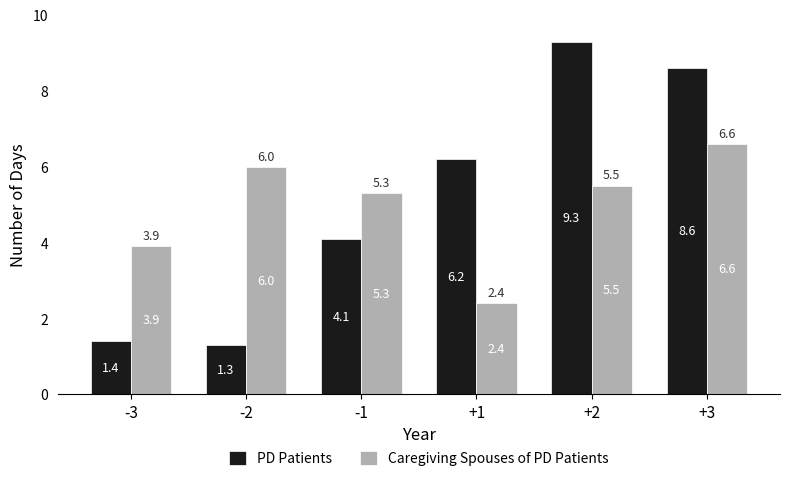

At which category is the sum across all series the highest?

+3